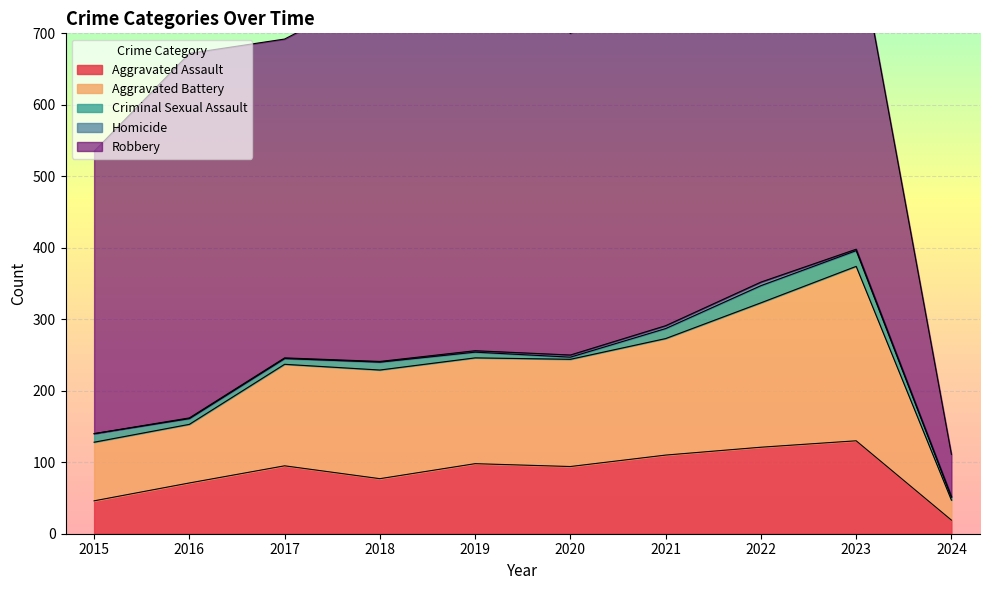

How many lines are shown in the chart?

5